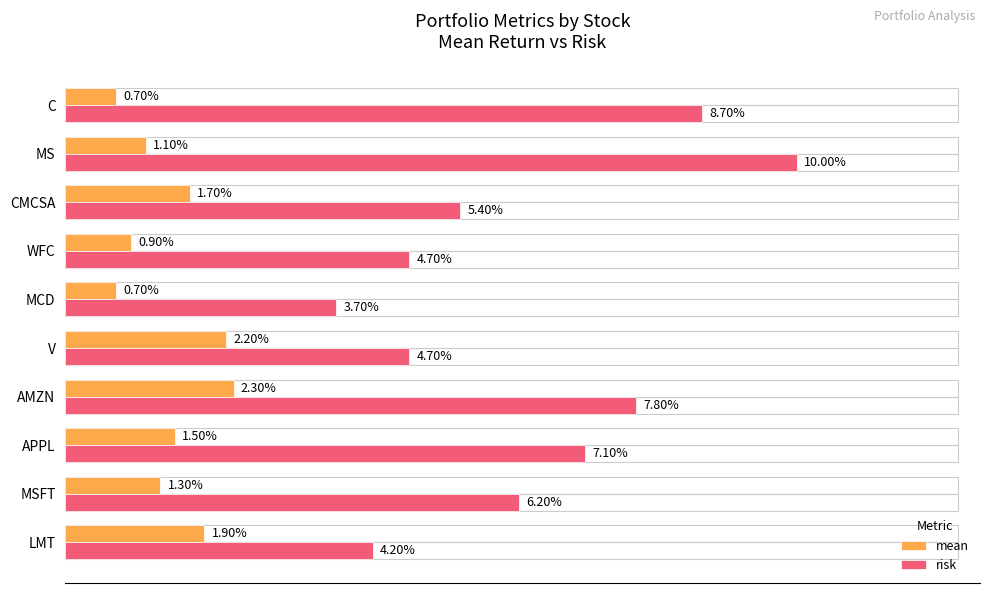

What are all the series names shown in the legend?

mean, risk